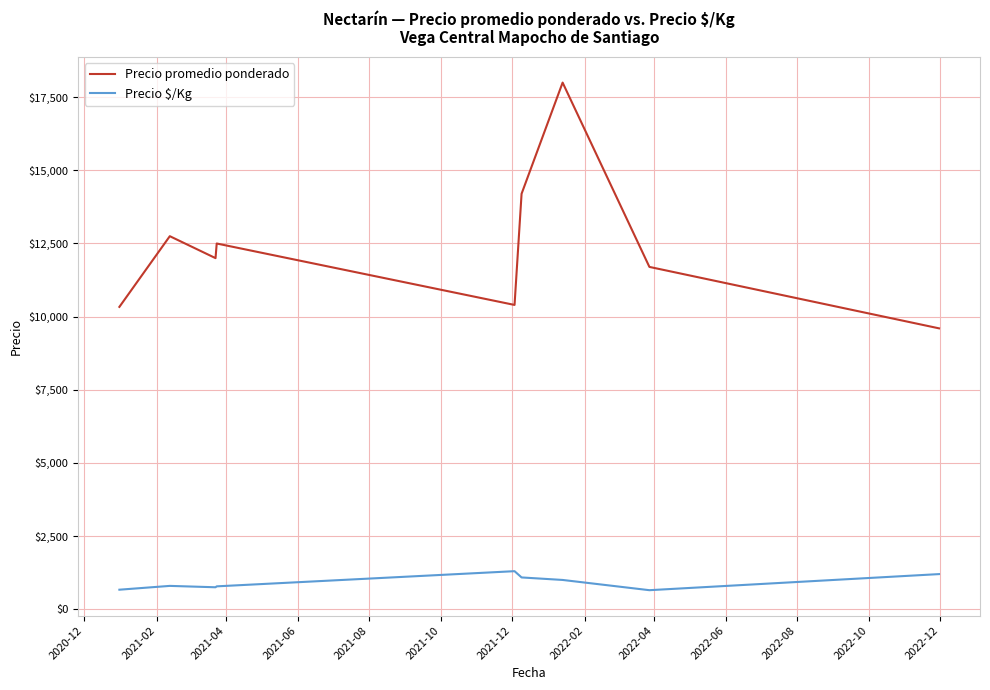

True or false: Precio $/Kg and Precio promedio ponderado cross at least once.

False